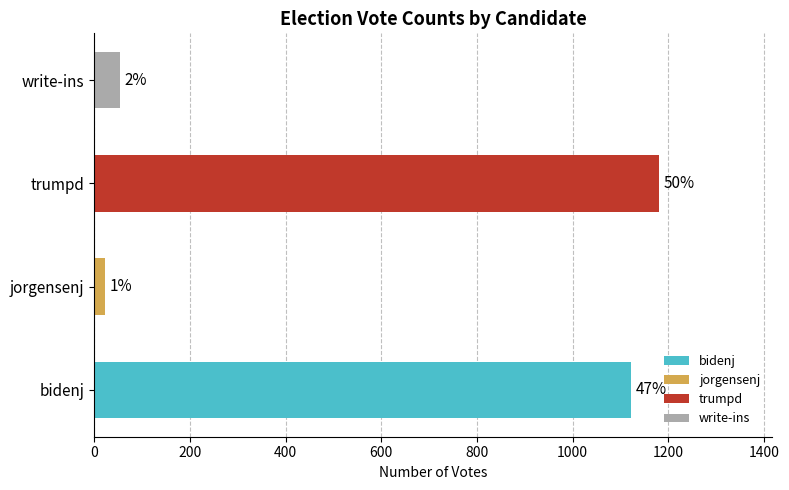

How many values are below 1122?

2